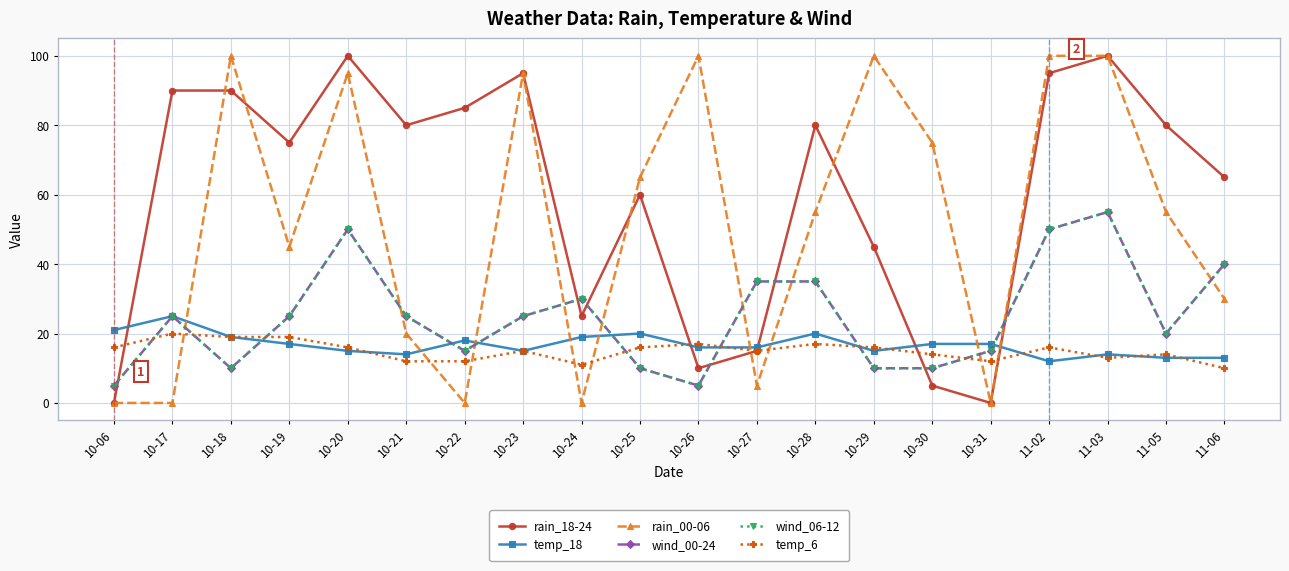

At which category is the sum across all series the highest?

11-03